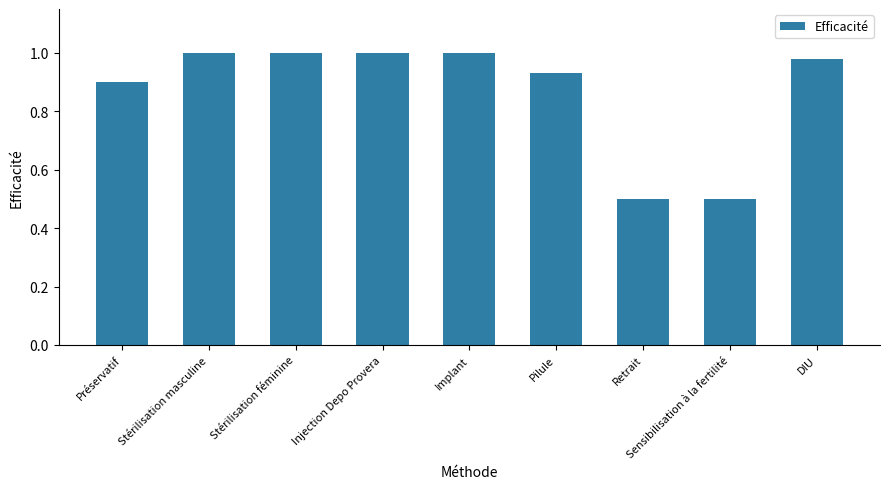

Between Retrait and Pilule, which is larger?

Pilule